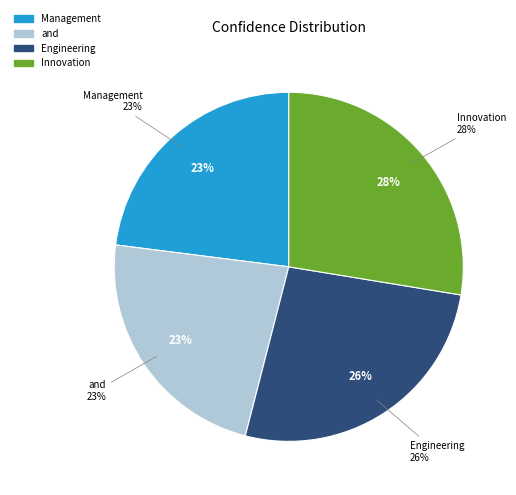

To the nearest percent, what is the difference between the largest and smallest slice percentages?

5%